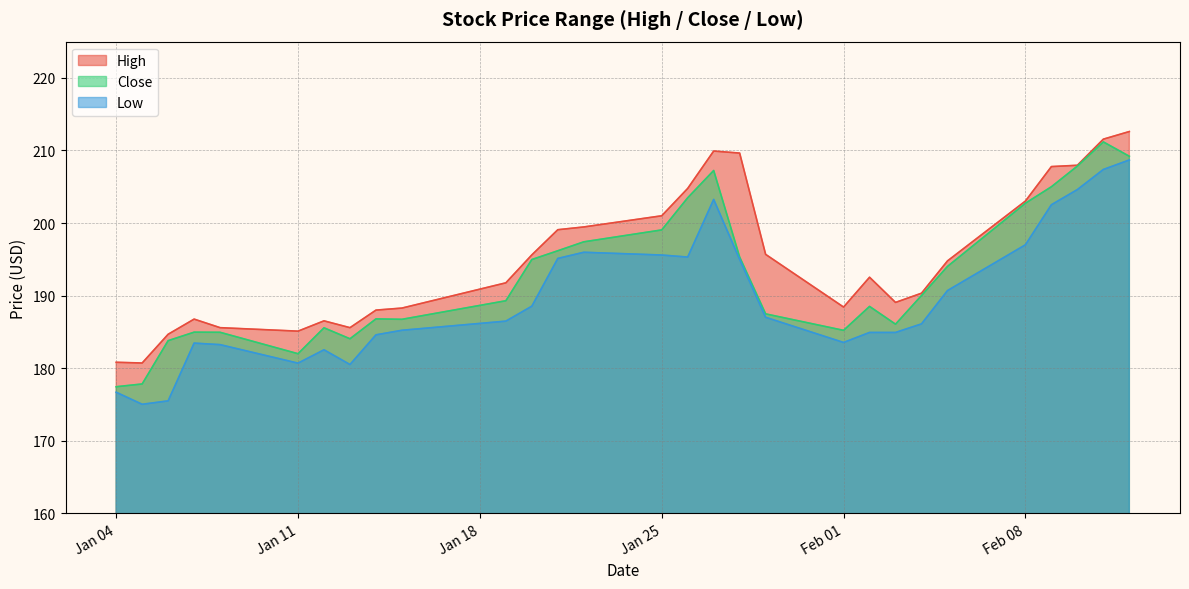

How many distinct data groups are displayed?

3